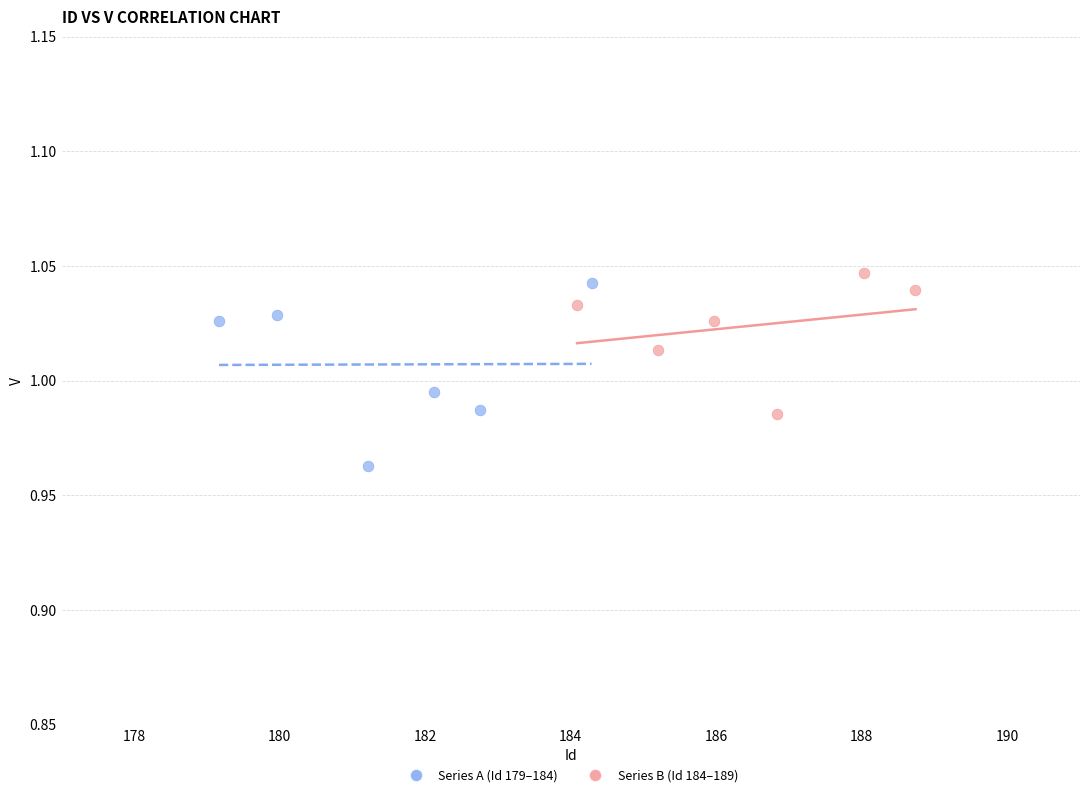

What are all the series names shown in the legend?

Series A (Id 179–184), Series B (Id 184–189)